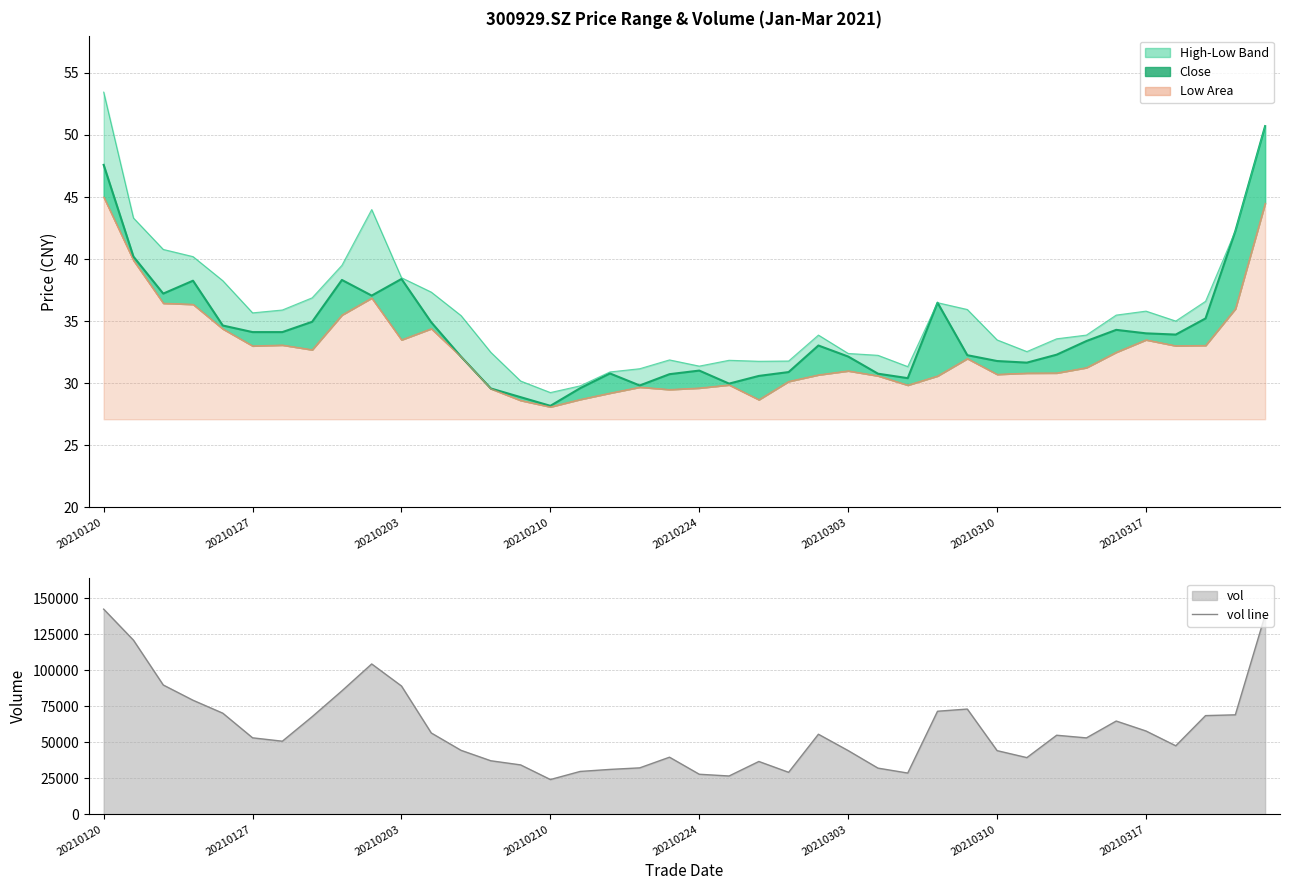

What is the average value of the high line series?

35.8